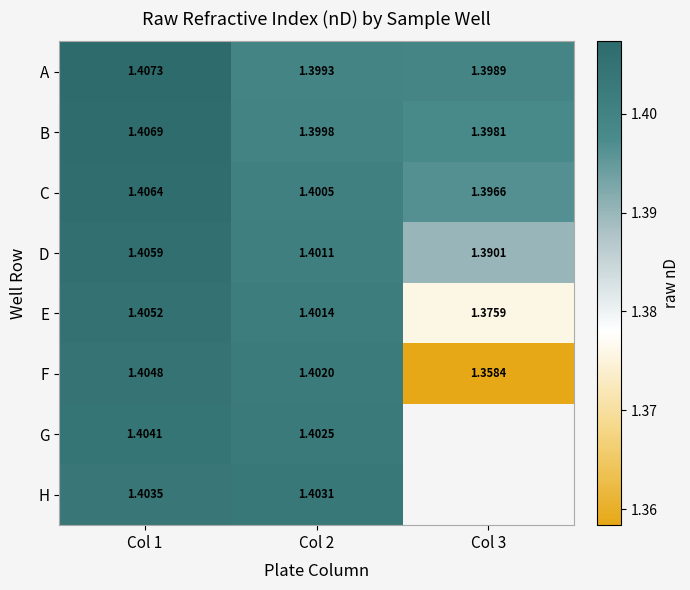

Is the value of H at Col 1 greater than the value of A at Col 1?

No